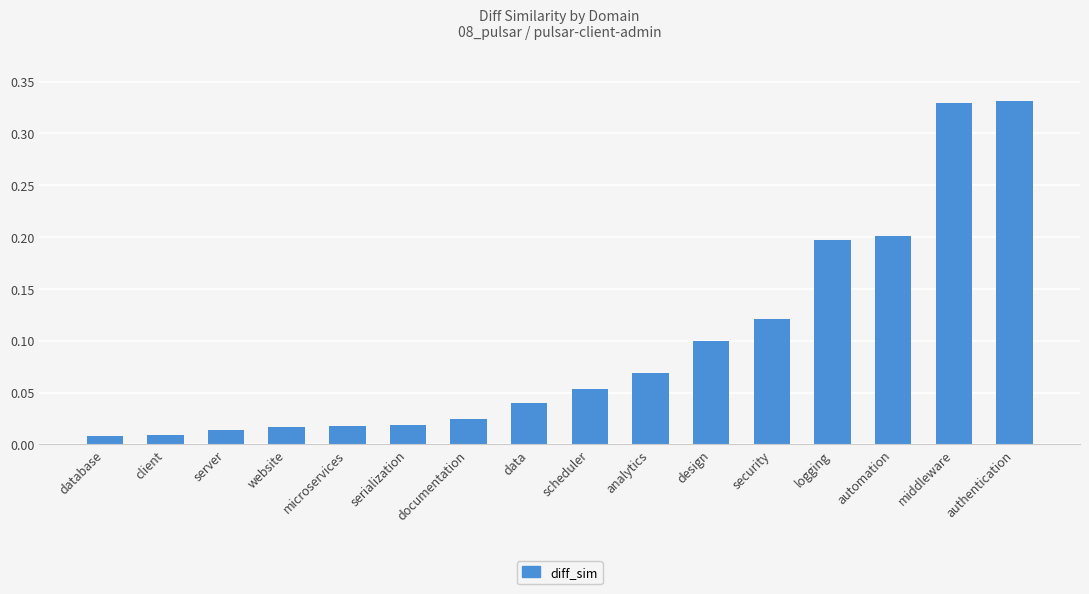

True or false: the data shows 0.2 at design.

False